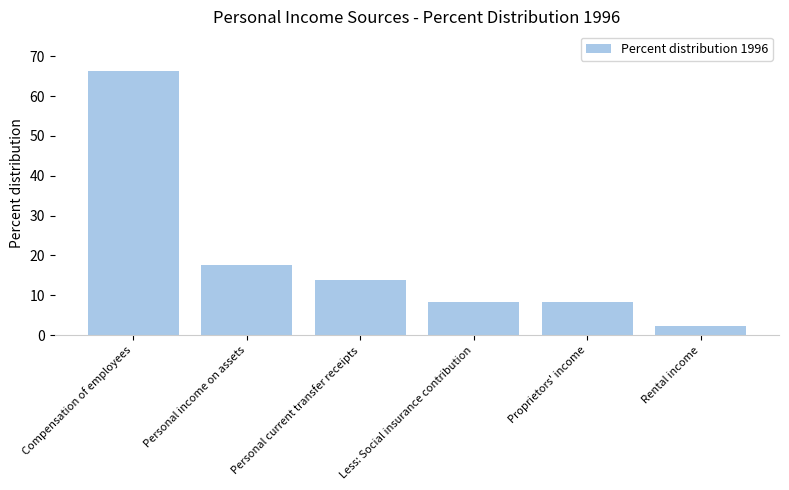

What is the sum of the values at Personal current transfer receipts and Rental income?

16.1